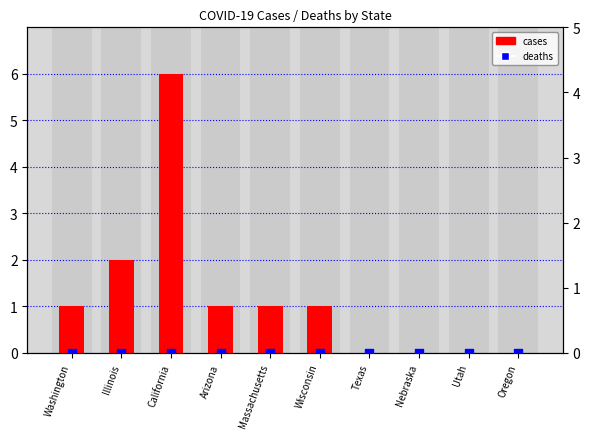

At which category is the sum across all series the highest?

California